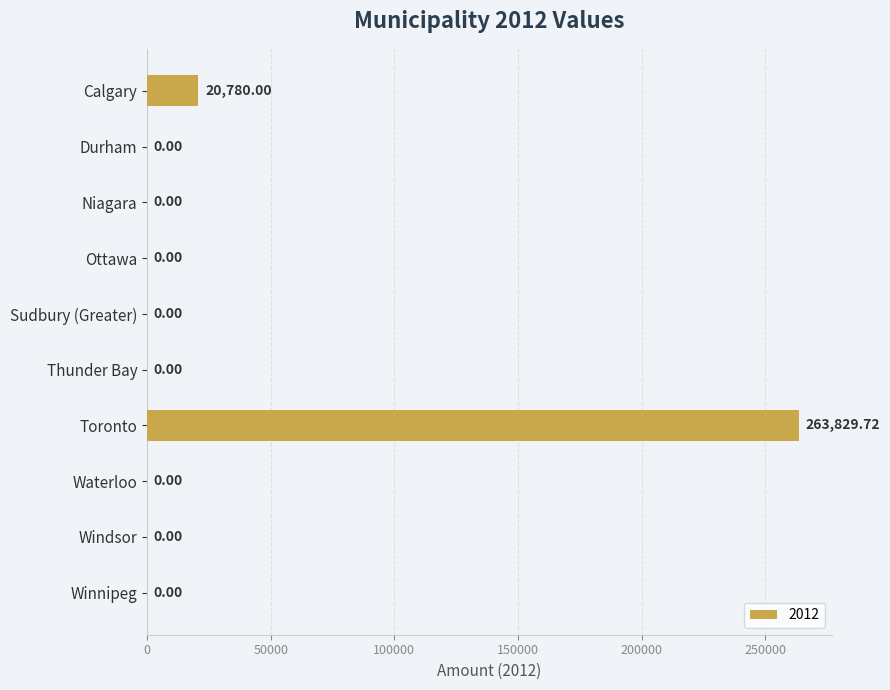

What is the change in value from Calgary to Durham?

-20780.0